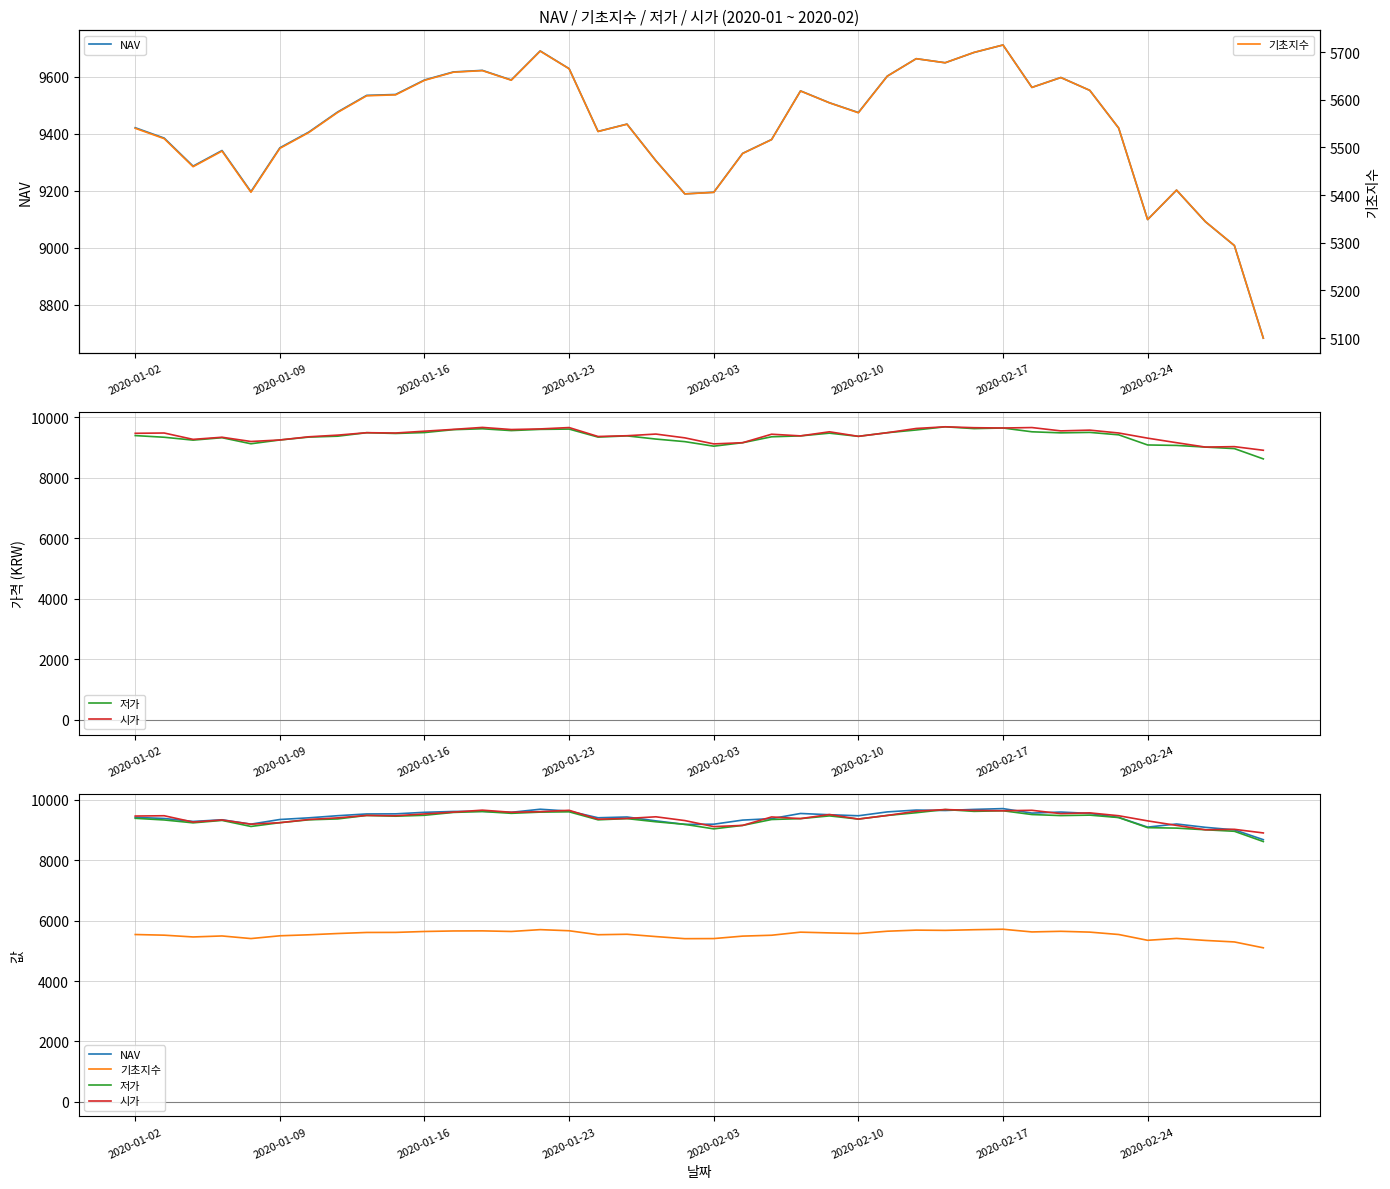

Which series has the widest spread of values?

저가